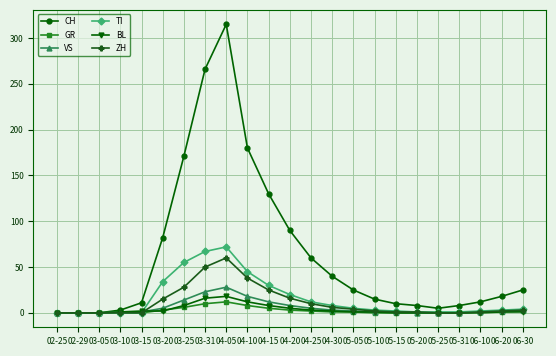

What is the label of the 5th point from the right?

05-25